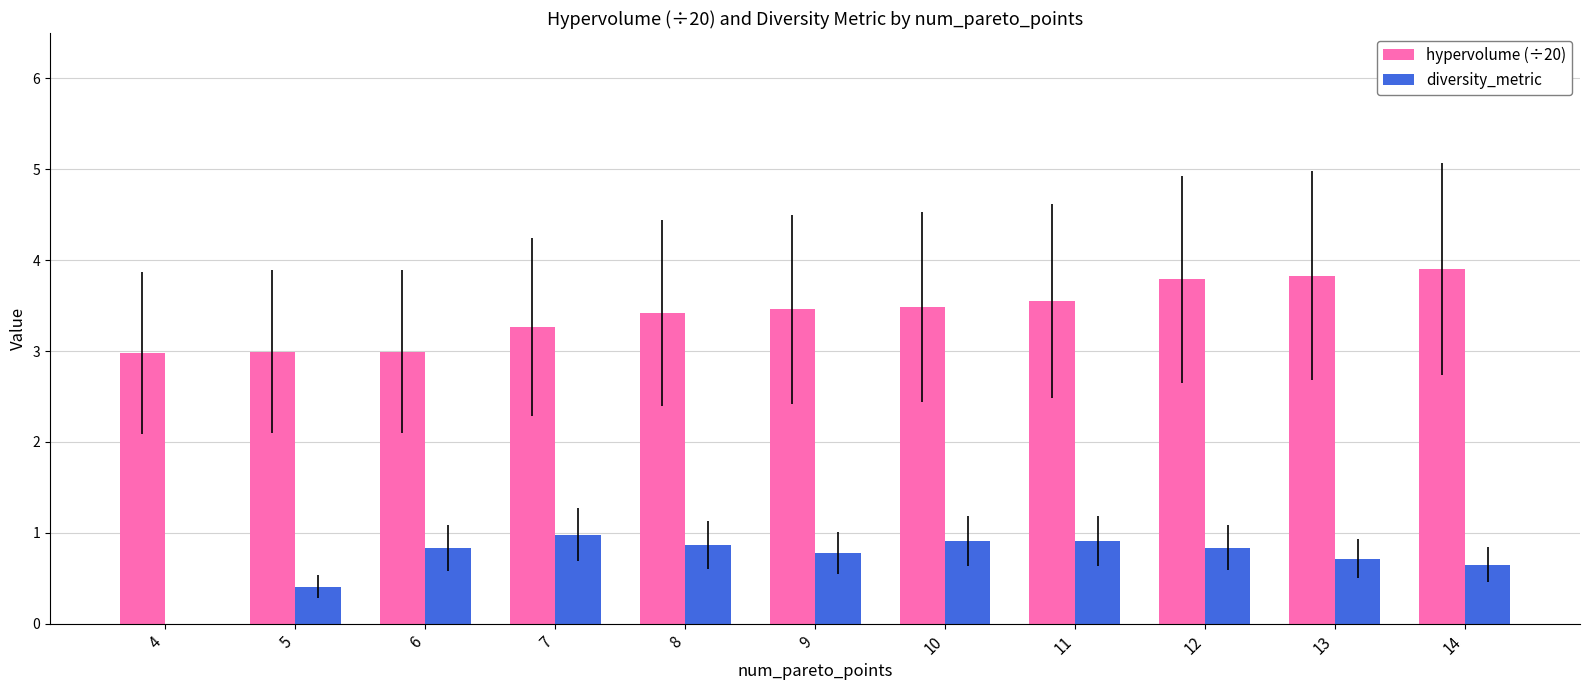

What is the sum of the diversity_metric values at 4 and 7?

1.0